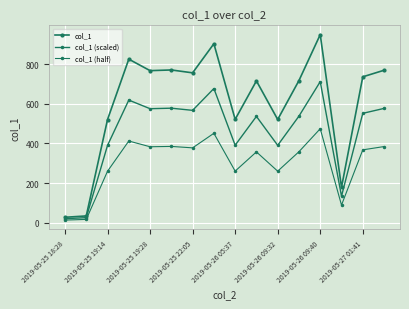

How many data points in col_1 are less than 735?

8